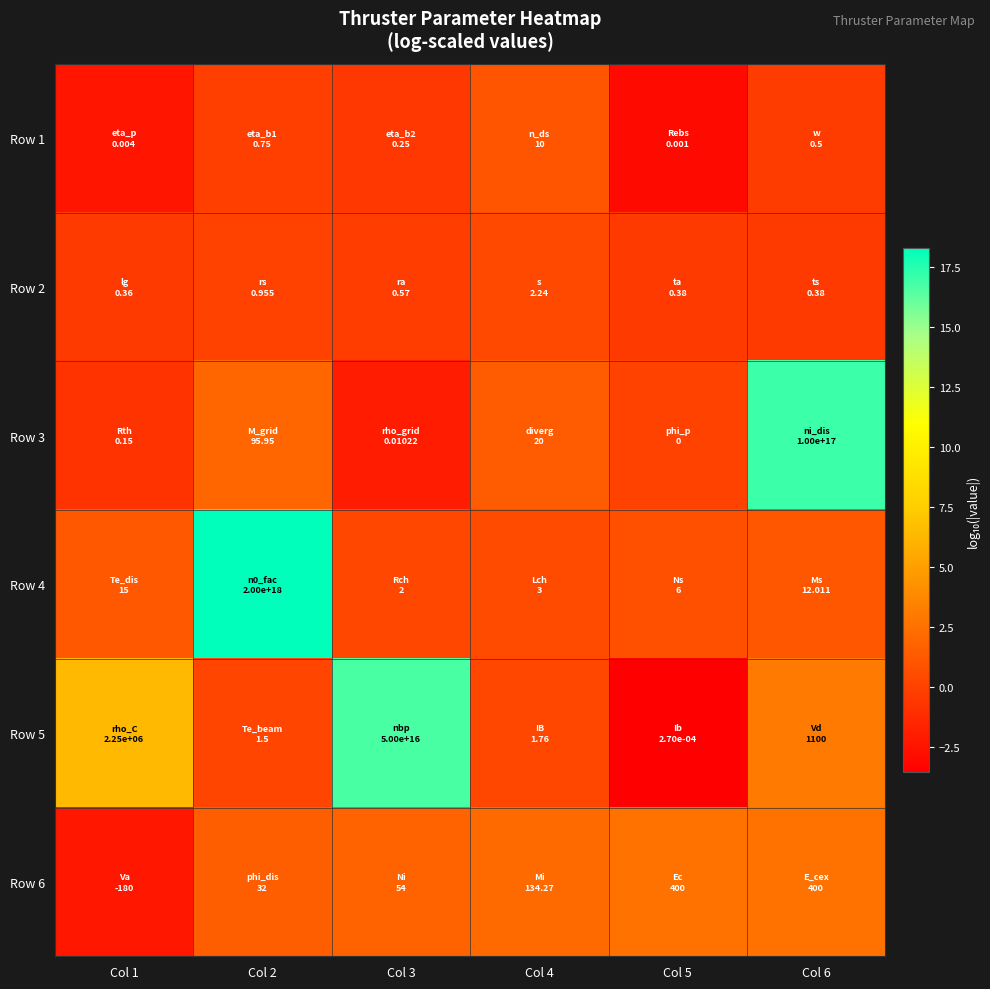

What is the total value across all series at Col 1?

1.6